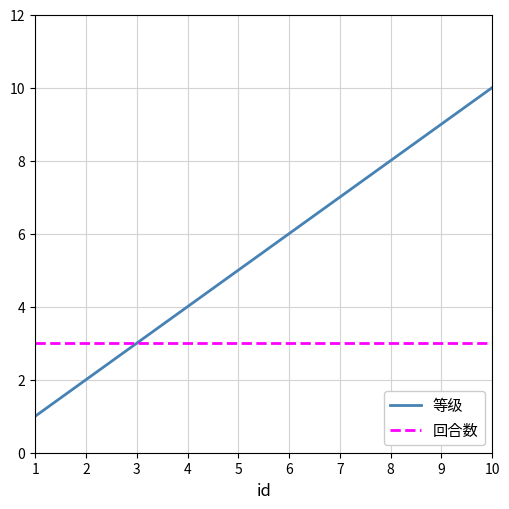

Which category has the lowest value in the 等级 series?

1